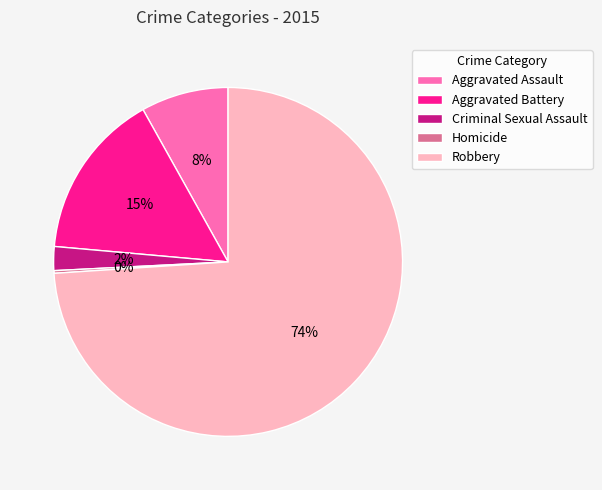

True or false: Aggravated Battery accounts for 15% of the total.

True